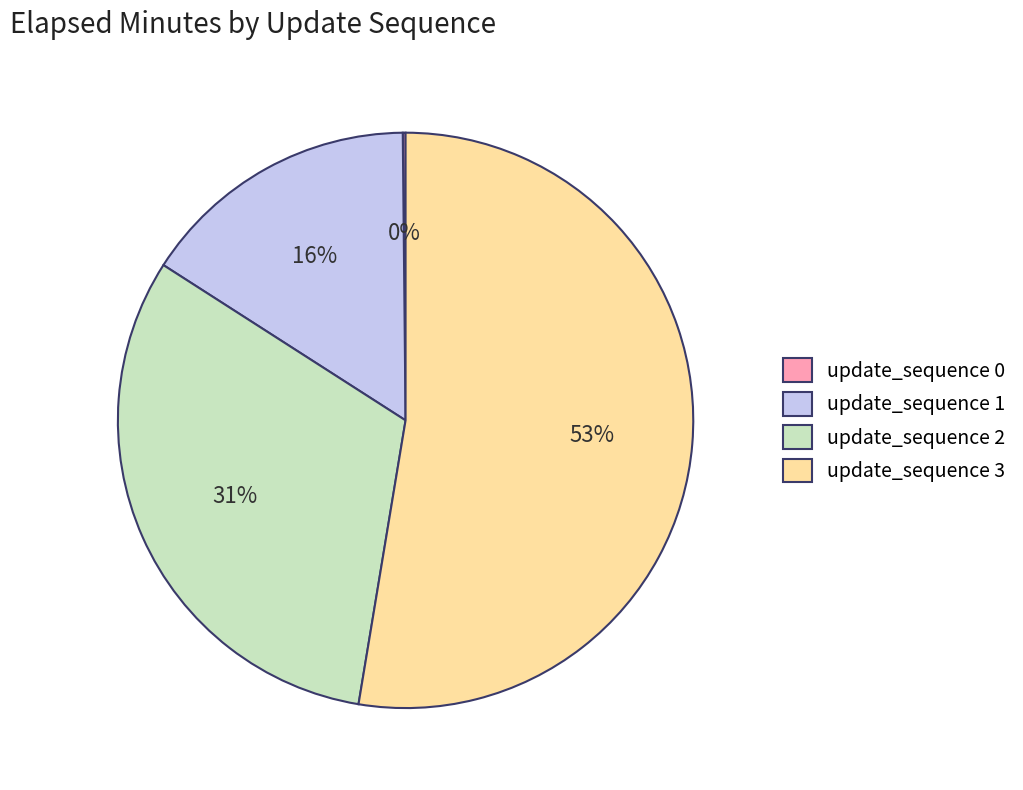

Do update_sequence 1 and update_sequence 3 together represent more than half of the pie?

Yes